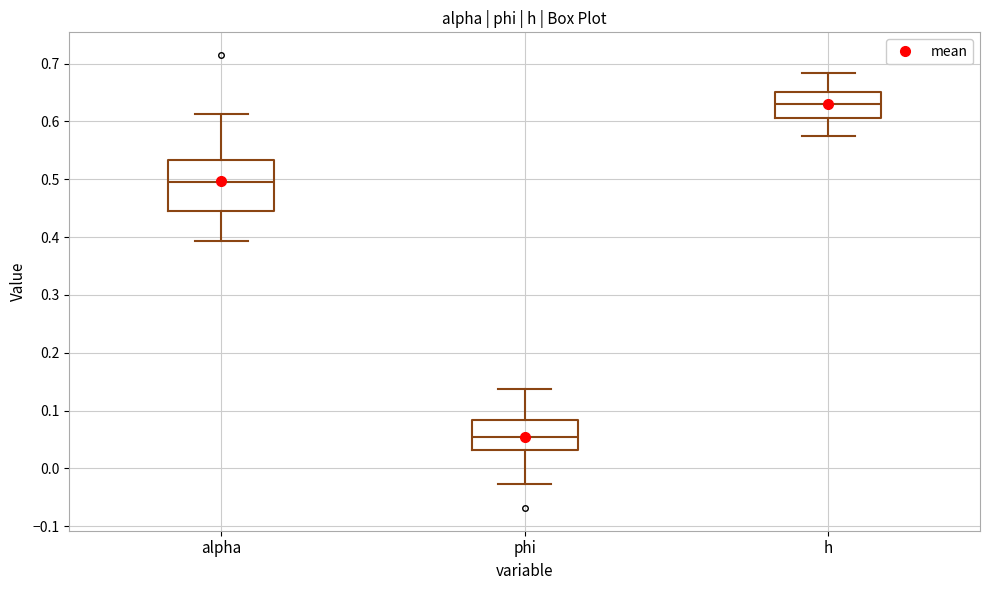

Reading left to right, read every box against the y-axis: the position of its median line, the range the box covers, and the ends of its whiskers. The values are not printed on the chart, so give them approximately, as read against the axis.

alpha: median 0.50, box 0.45 to 0.53, whiskers 0.39 to 0.61
phi: median 0.05, box 0.03 to 0.08, whiskers -0.03 to 0.14
h: median 0.63, box 0.61 to 0.65, whiskers 0.58 to 0.68